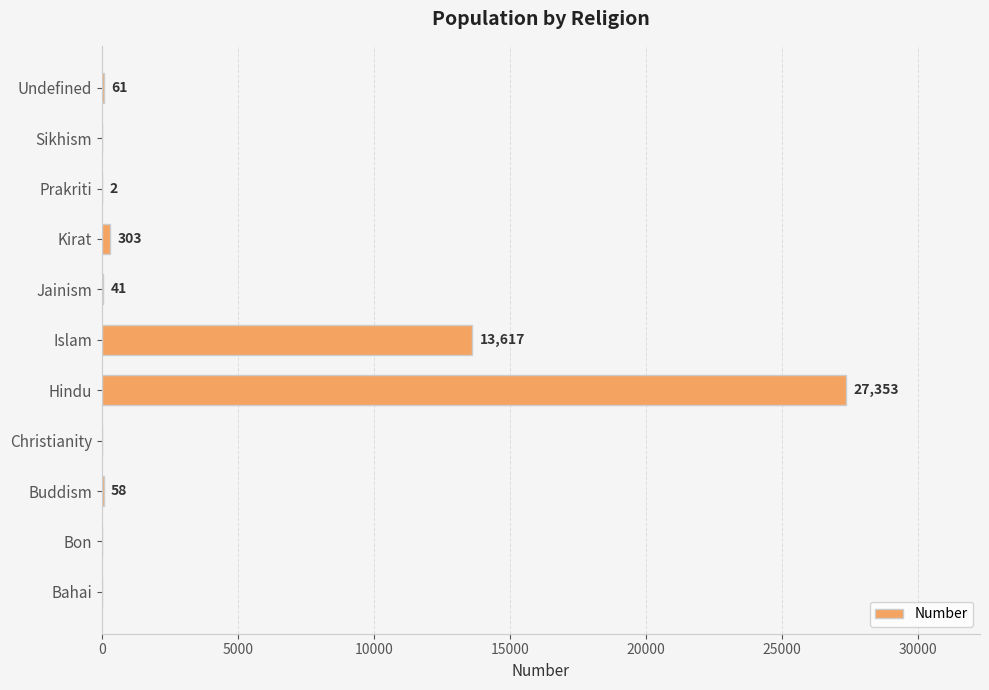

The chart shows a value of 0 at Sikhism. True or false?

True